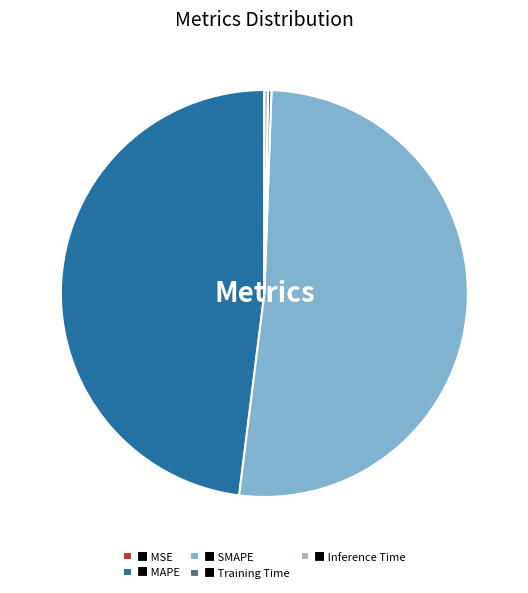

What is the ratio of the value at ■ MAPE to the value at ■ SMAPE?

0.9